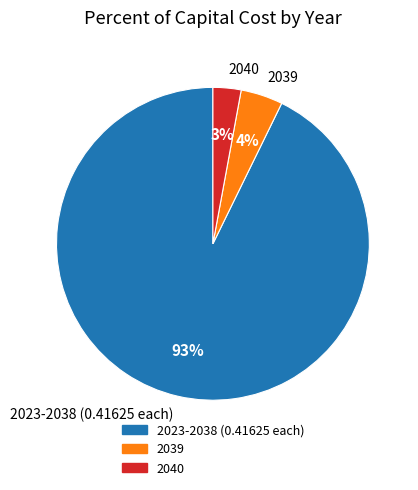

The 2040 slice represents 3% of the pie. True or false?

True